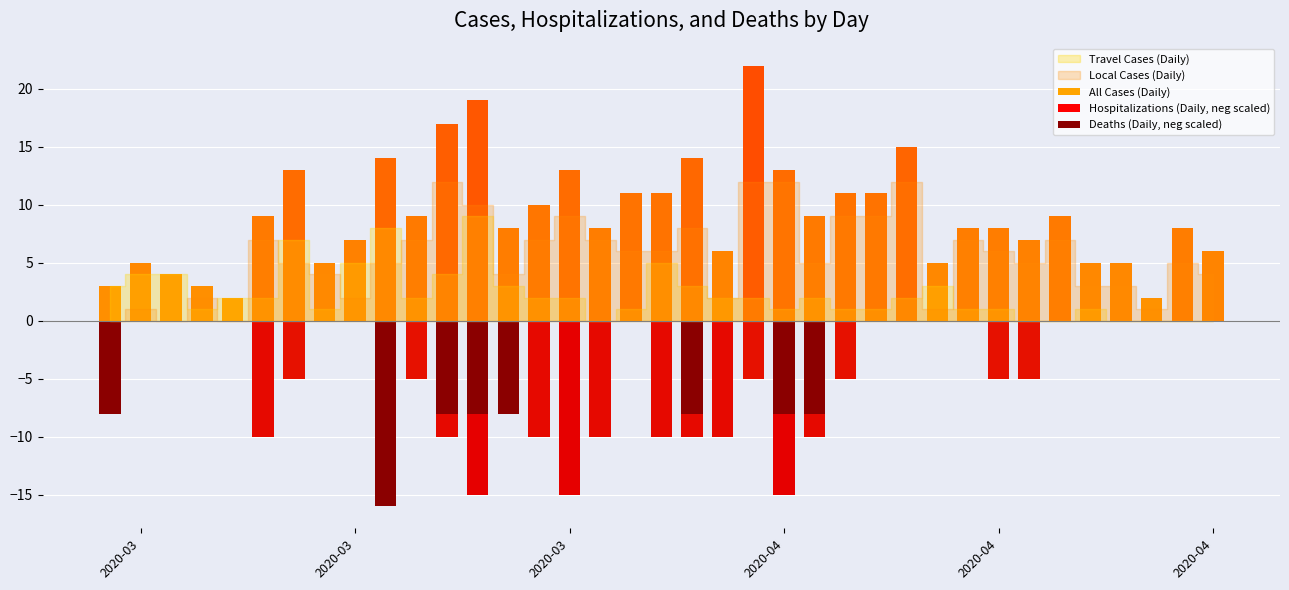

Which series has the largest range (max minus min)?

All Cases (Daily)